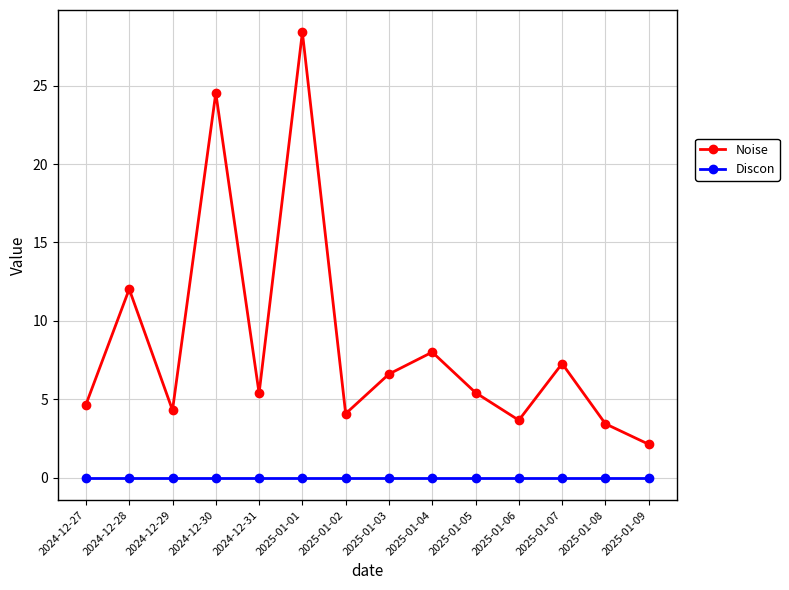

Rank the series by their average value, from lowest to highest.

Discon, Noise